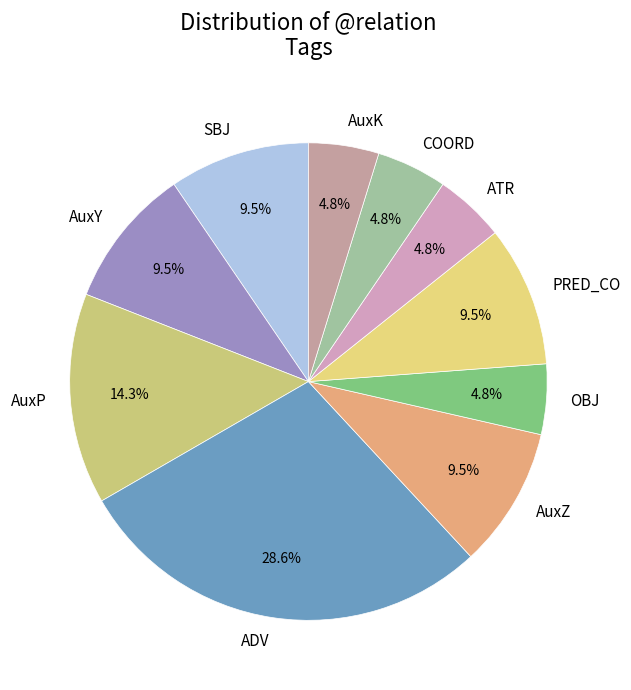

Is ADV the majority of the pie?

No